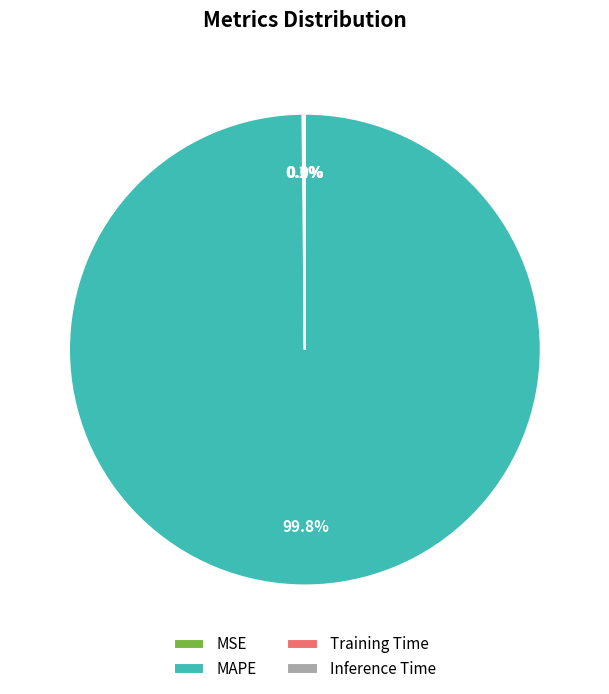

What is the largest slice in the pie chart?

MAPE